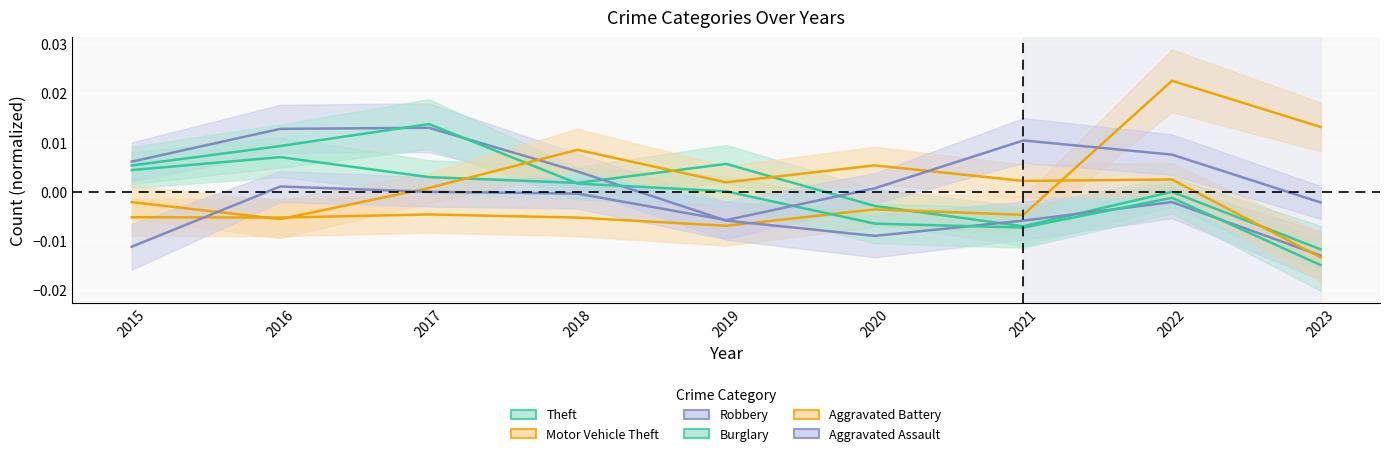

At which label does Aggravated Battery reach its peak?

2018